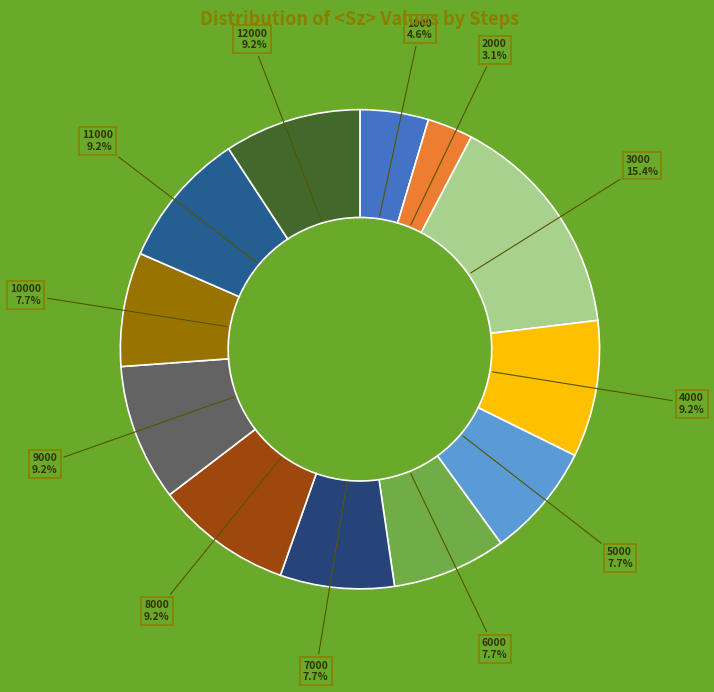

What percentage do 10000 and 2000 together represent?

10.8%